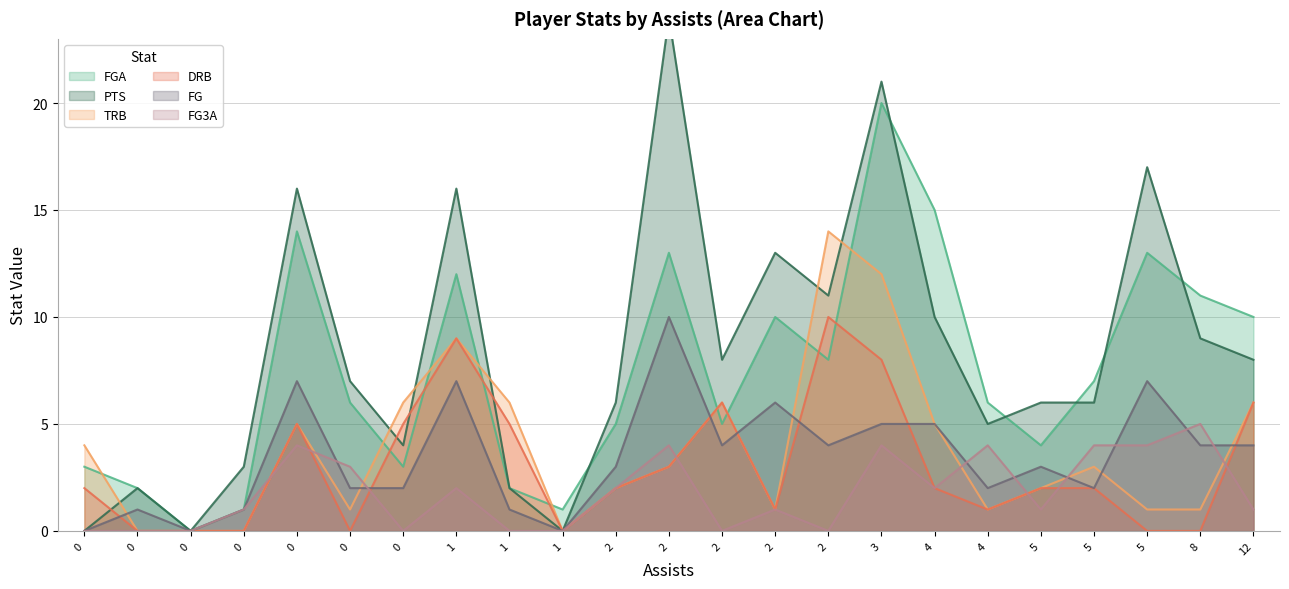

What is the average value of the trb series?

4